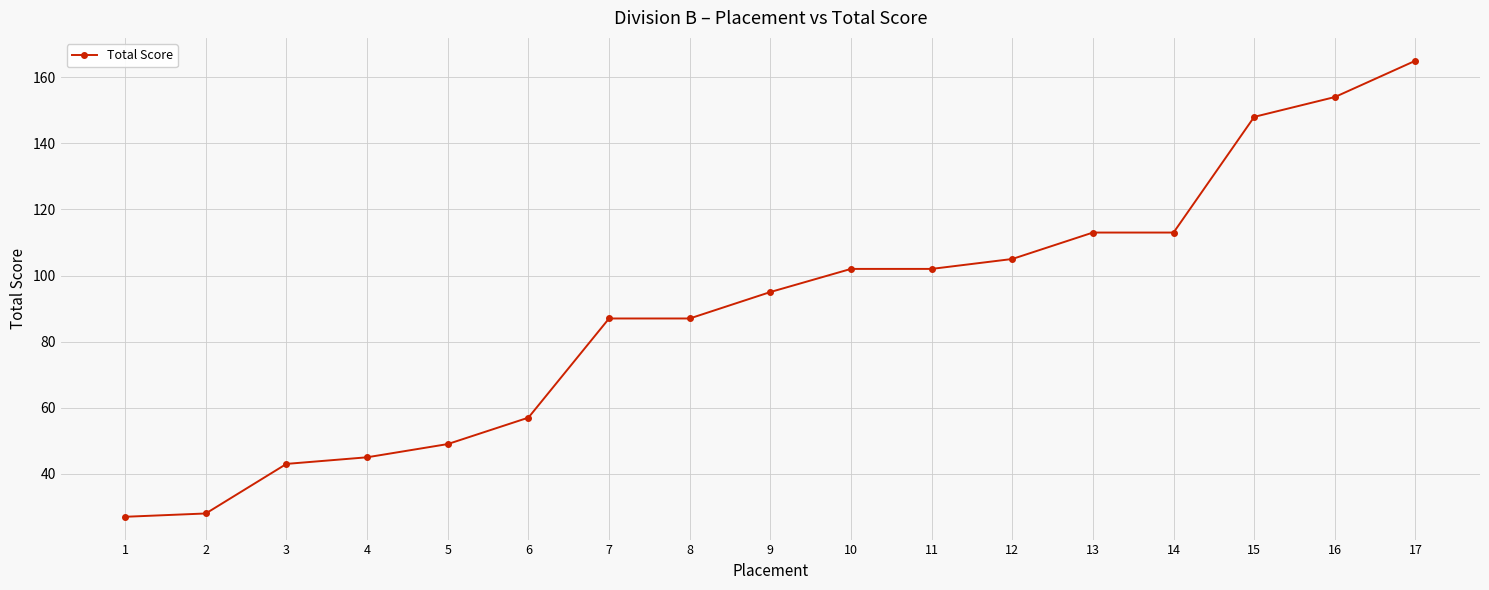

Does the chart display data point markers on the line(s)?

Yes